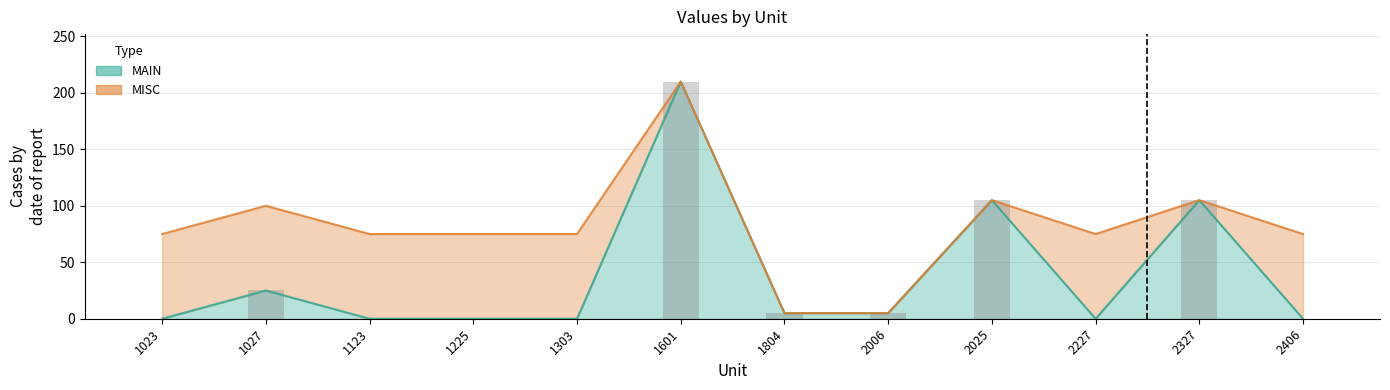

Reading right to left, what are all the values shown in this chart?

0	105	0	105	5	5	210	0	0	0	25	0